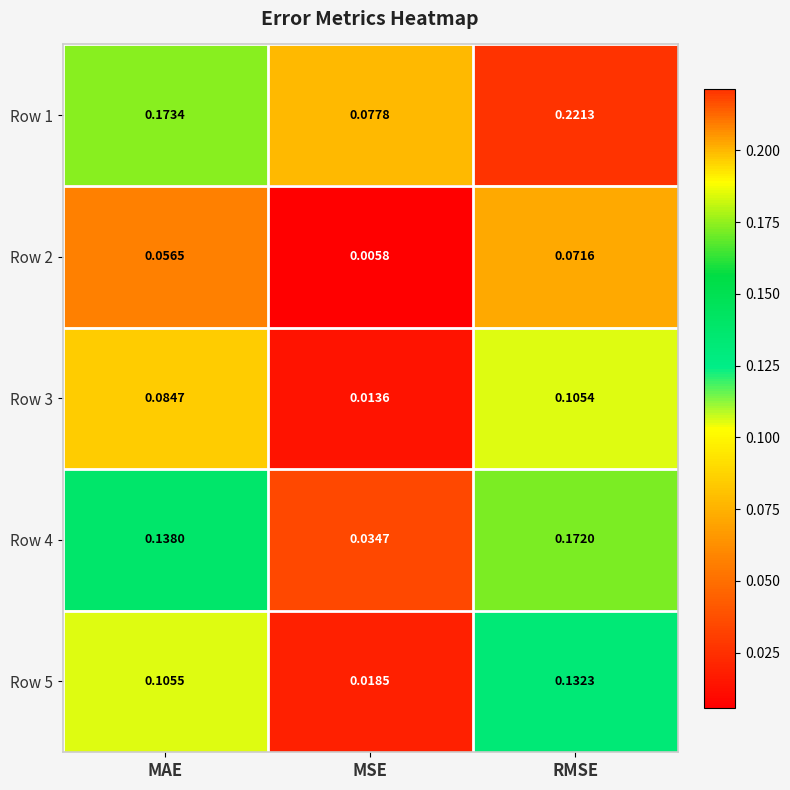

Where is Row 1 nearest to the value 0?

MSE